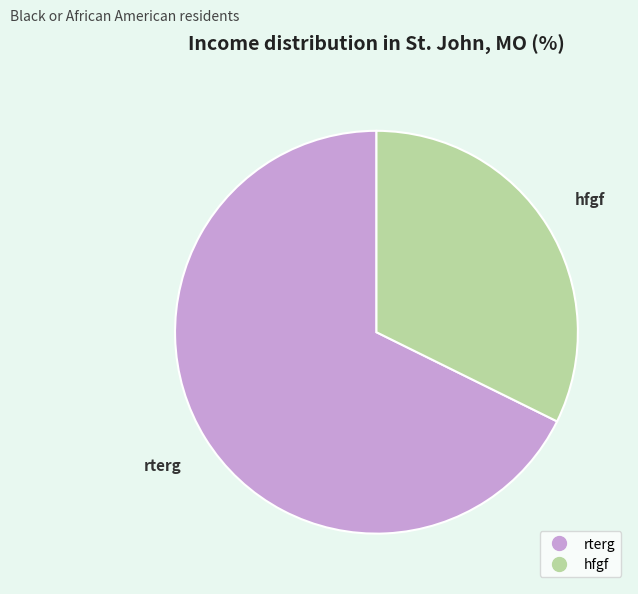

Rank the categories by value from highest to lowest.

rterg, hfgf